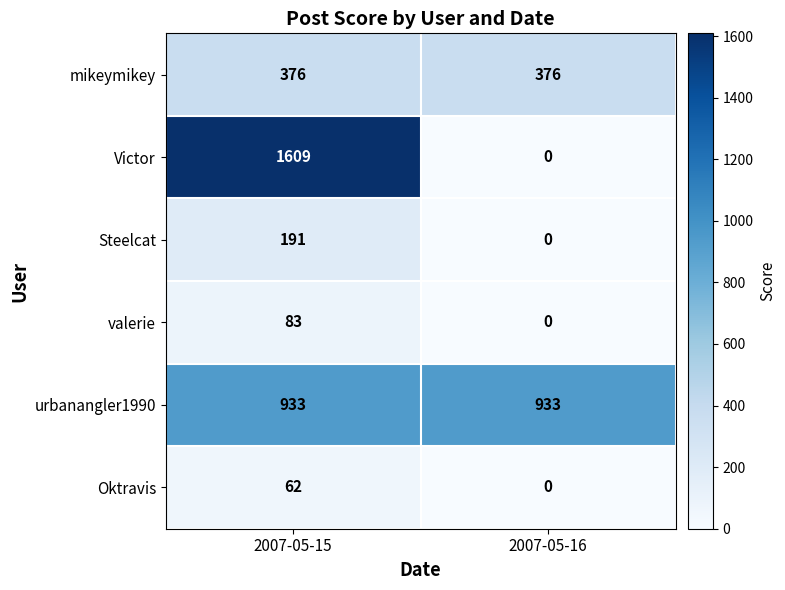

Reading right to left, transcribe all the data shown in this chart.

mikeymikey: 376	376
Victor: 0	1609
Steelcat: 0	191
valerie: 0	83
urbanangler1990: 933	933
Oktravis: 0	62